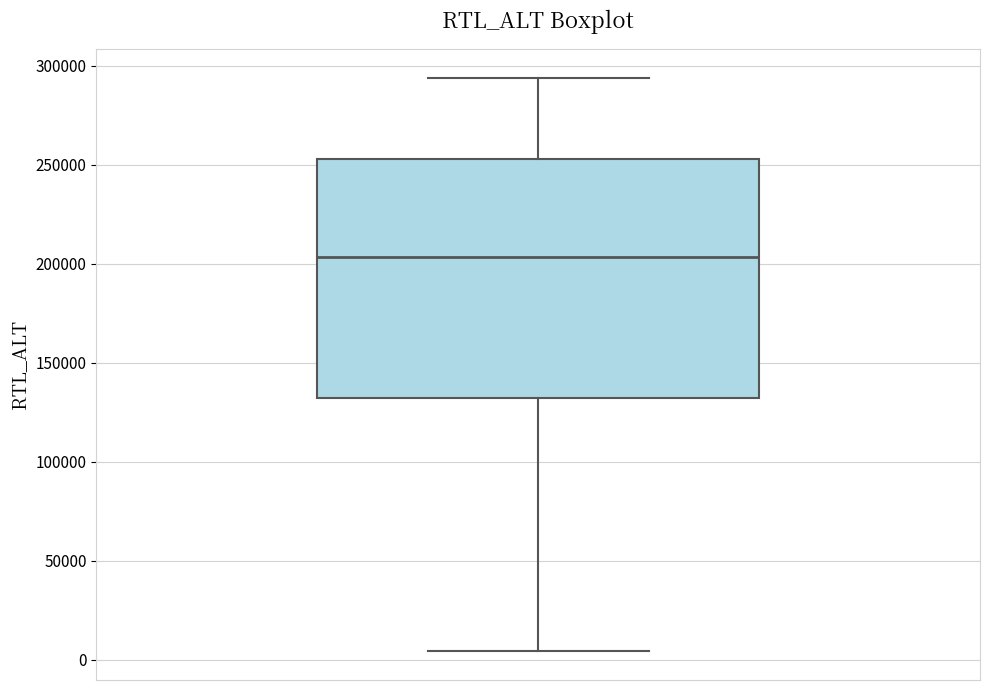

Read this box plot against the y-axis: the position of the median line, the range covered by the box, and the ends of both whiskers. The values are not printed on the chart, so give them approximately, as read against the axis.

median 205000, box 130000 to 255000, whiskers 5000 to 295000